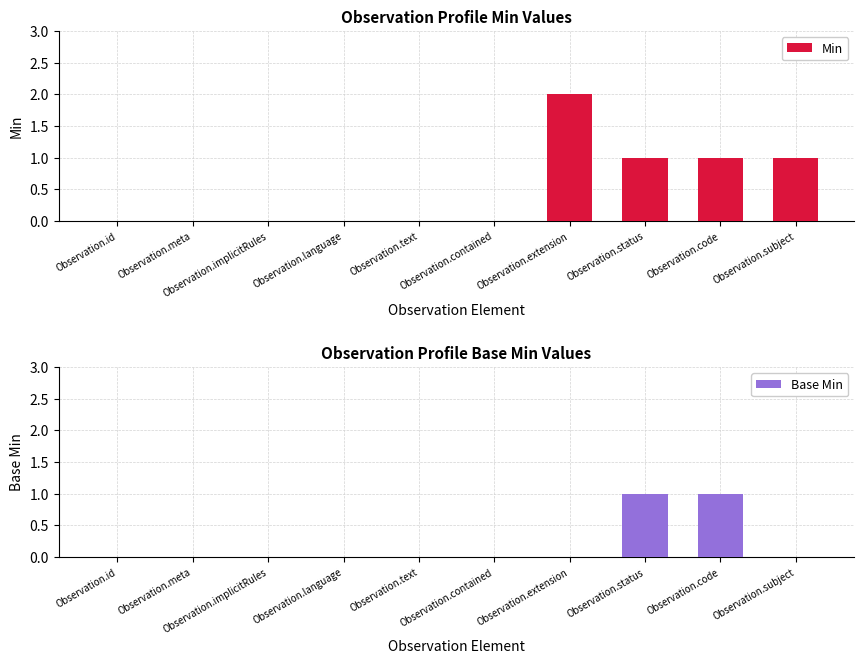

Which series has the largest total across all categories?

Min